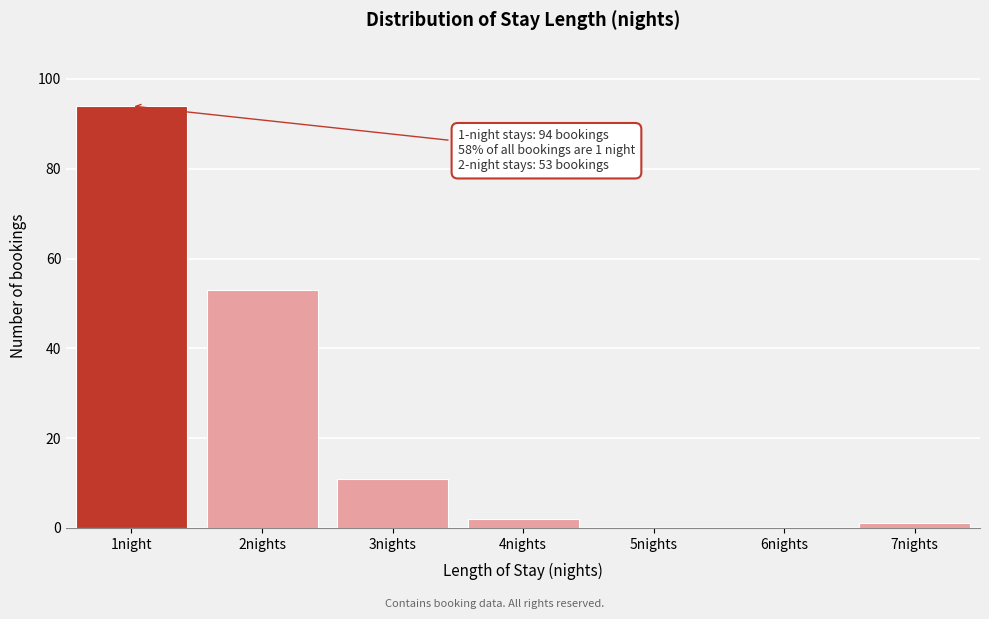

Reading right to left, extract all data points from this chart.

7nights=1	6nights=0	5nights=0	4nights=2	3nights=11	2nights=53	1night=94